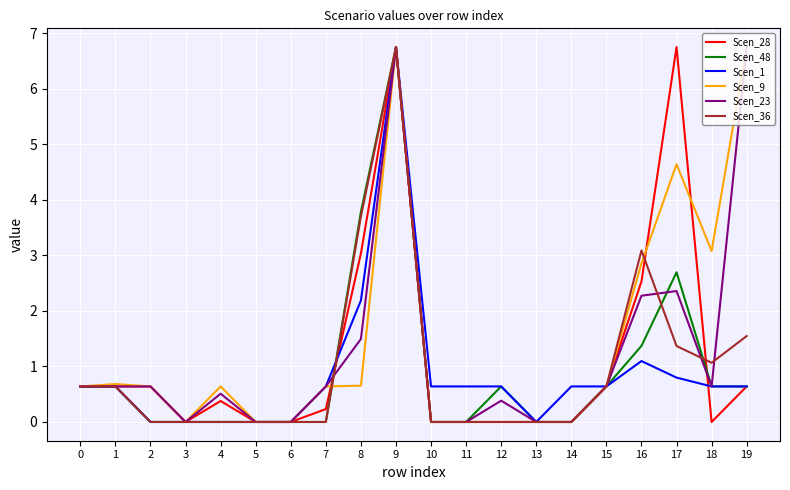

Is it true that Scen_23 equals 0.0 at 6?

True